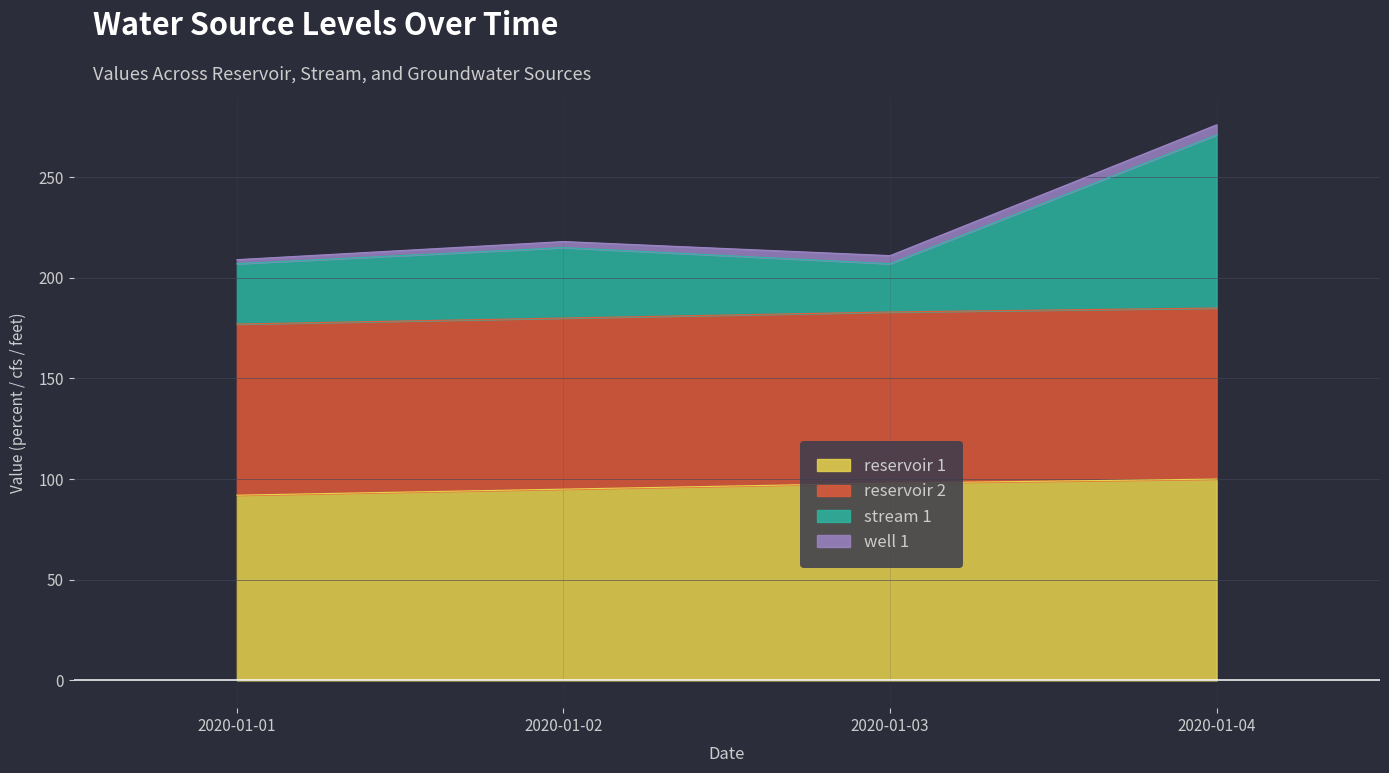

Between 2020-01-02 and 2020-01-03, which series saw the biggest shift?

stream 1